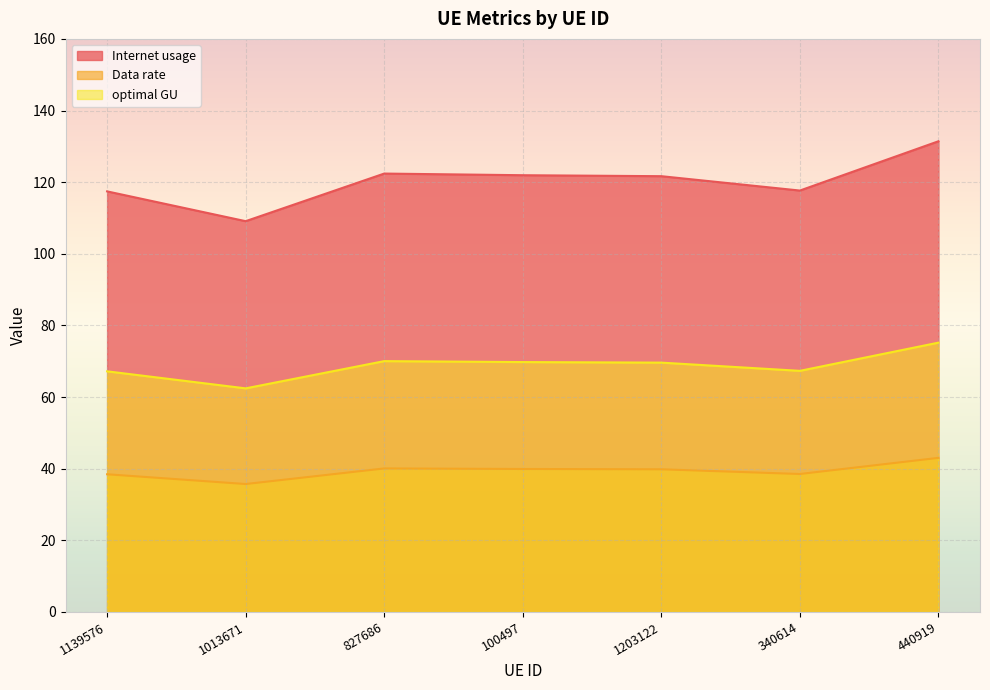

What is the label of the 2nd point from the right?

340614